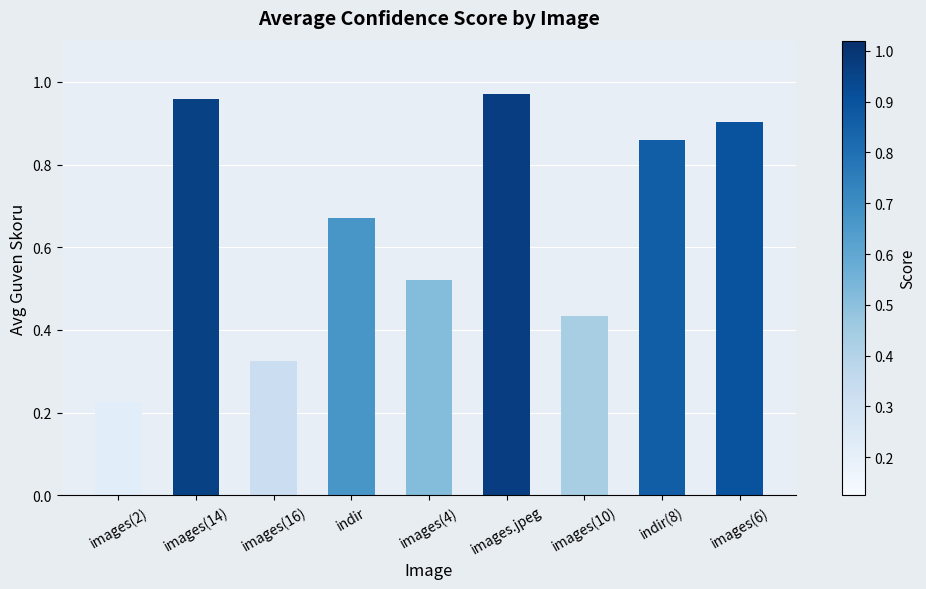

True or false: the data shows 0.7 at images(10).

False